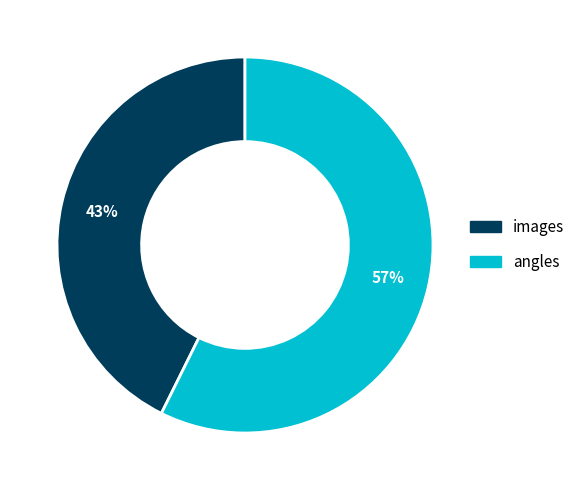

Which slice is the smallest?

images